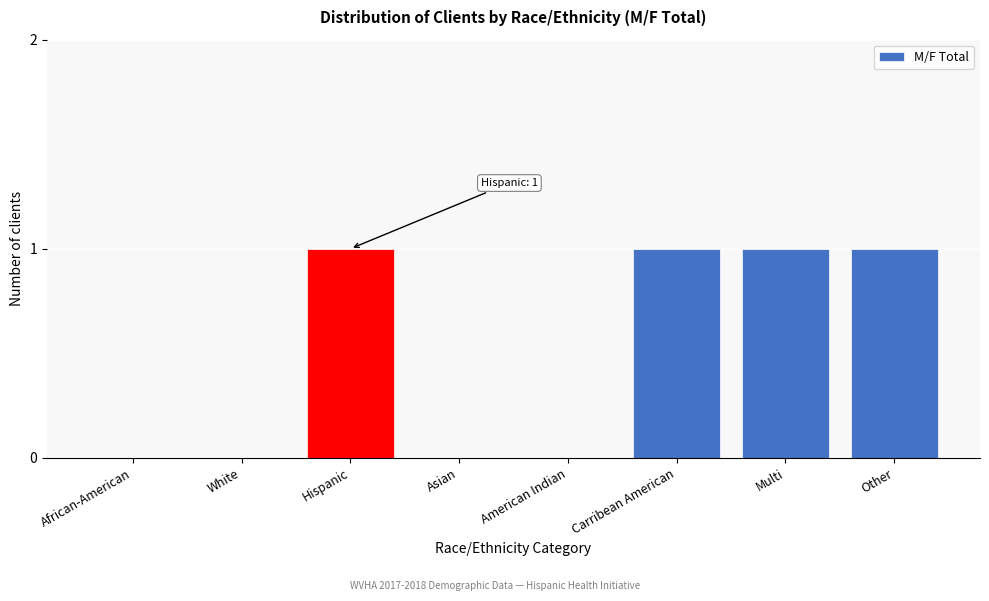

Reading left to right, extract all data points from this chart.

African-American=0	White=0	Hispanic=1	Asian=0	American Indian=0	Carribean American=1	Multi=1	Other=1